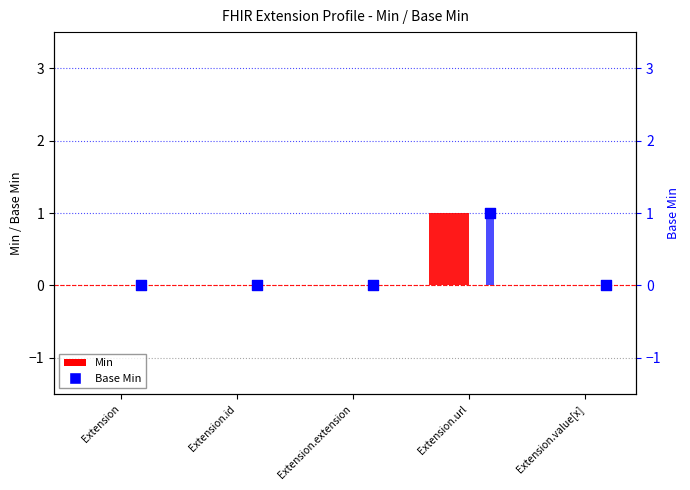

Which series has the largest total across all categories?

Min